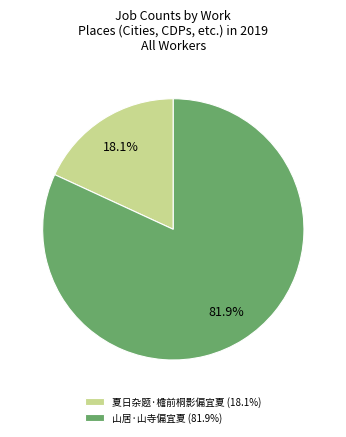

To the nearest percent, what percentage of the pie is 山居·山寺偏宜夏?

82%